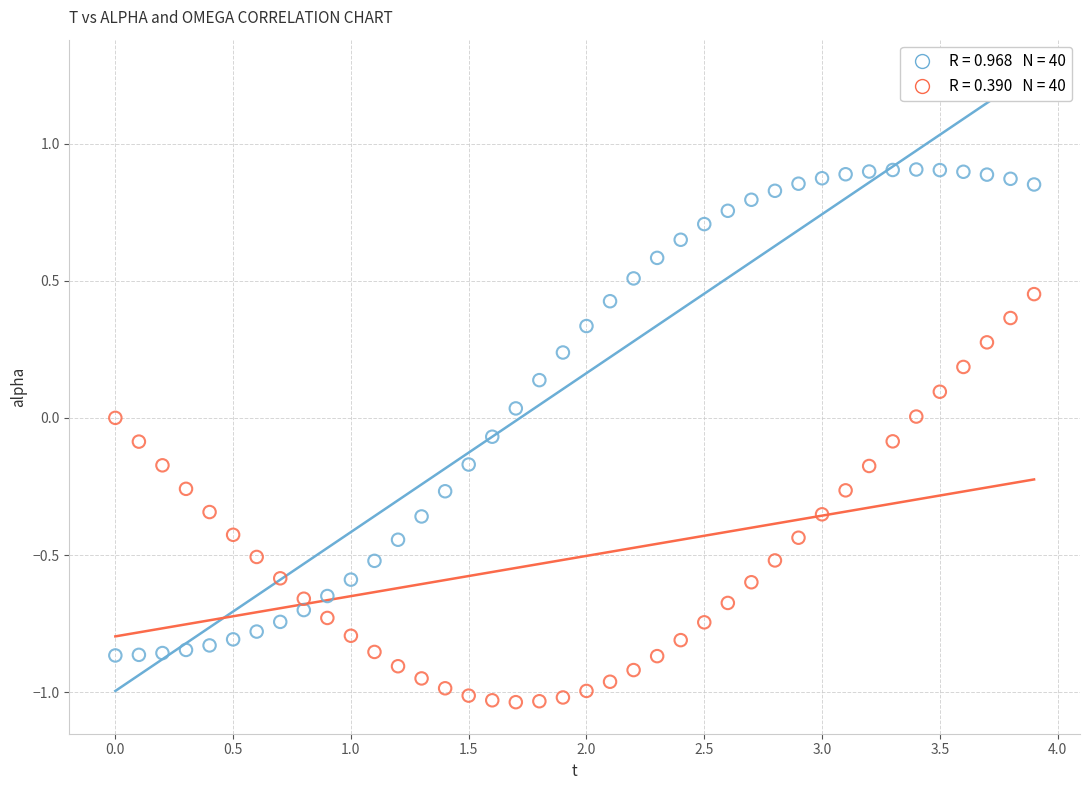

Across all data points, what is the range of Y values (max minus min)?

1.9